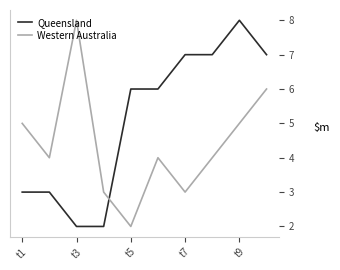

Rank the series by their average value, from lowest to highest.

Western Australia, Queensland